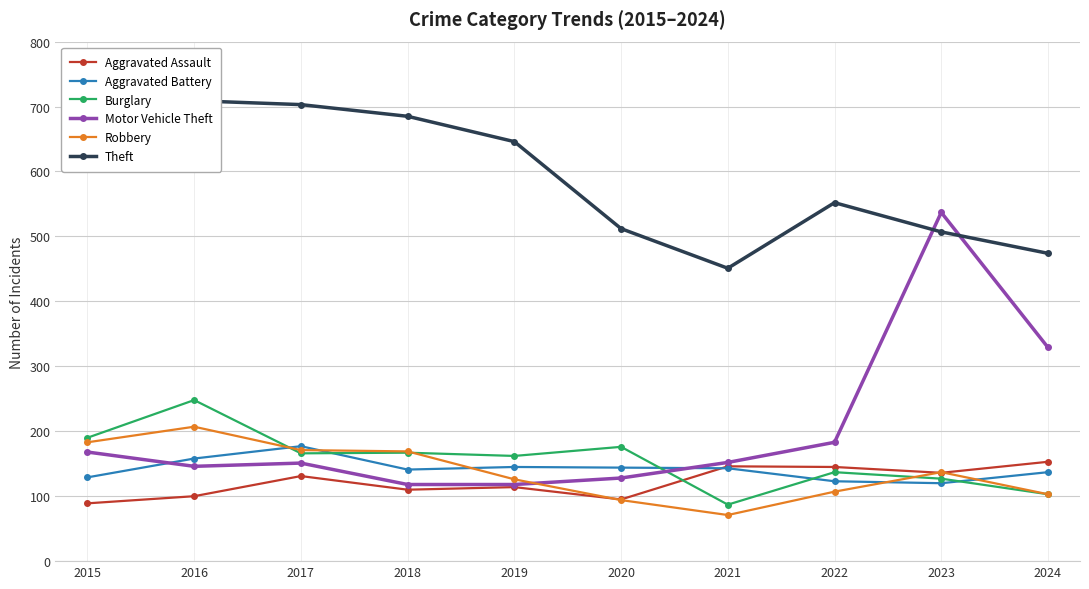

Is this an area chart (filled region under the line)?

No